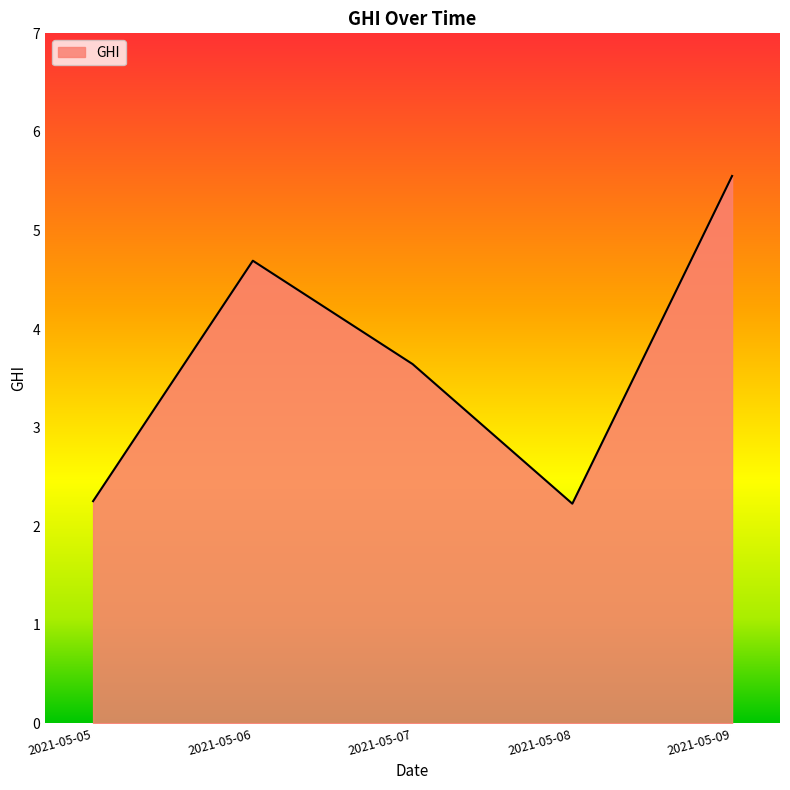

What is the change in value from 2021-05-08 to 2021-05-09?

+3.3